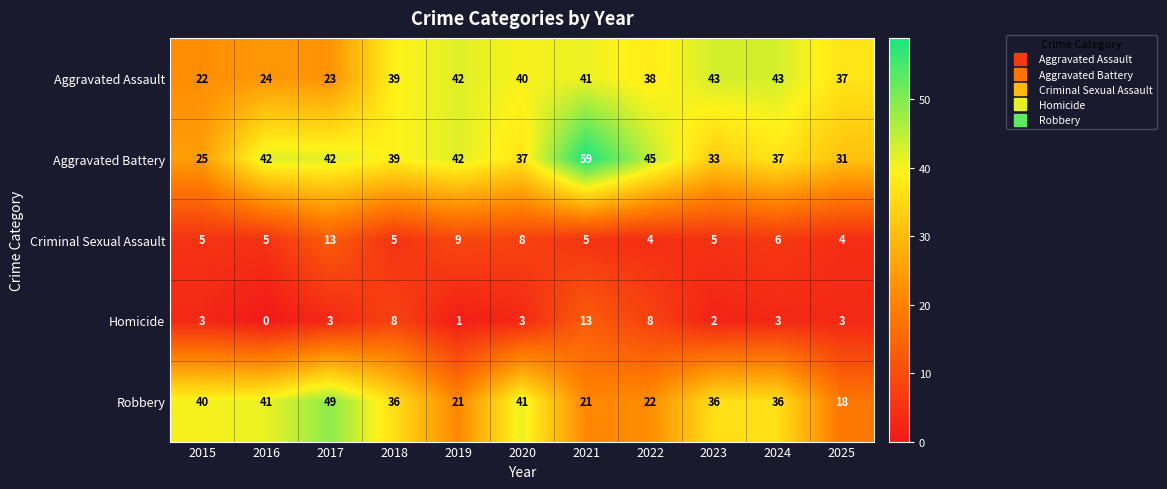

What is the sum of the Aggravated Battery values at 2022 and 2025?

76